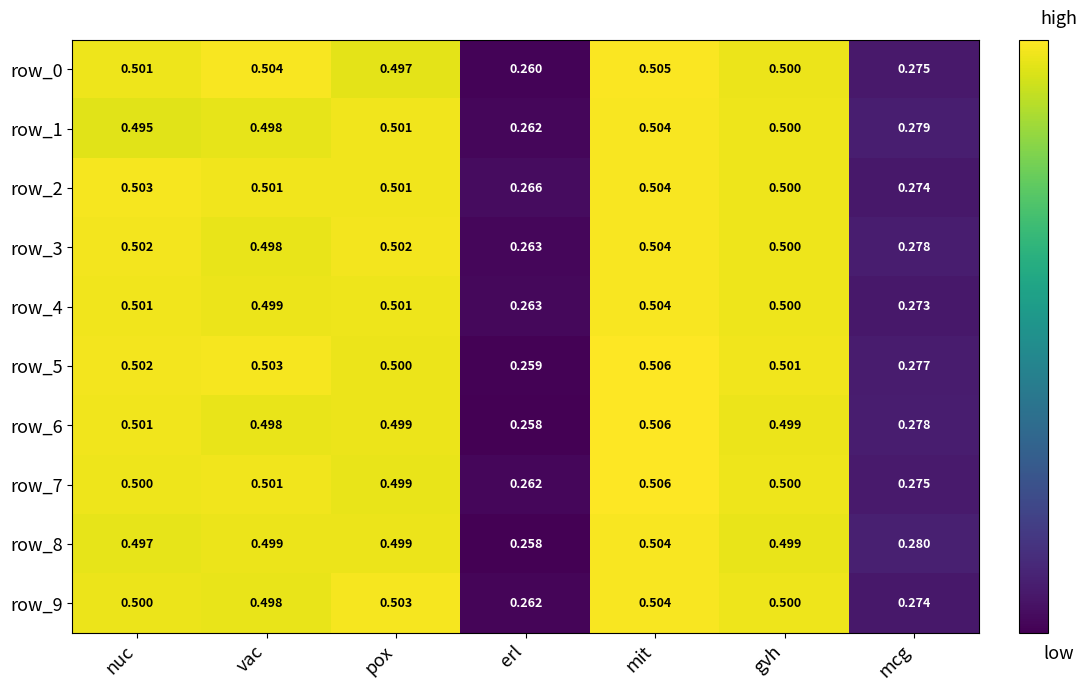

Is the value of row_3 at vac greater than the value of row_0 at nuc?

No